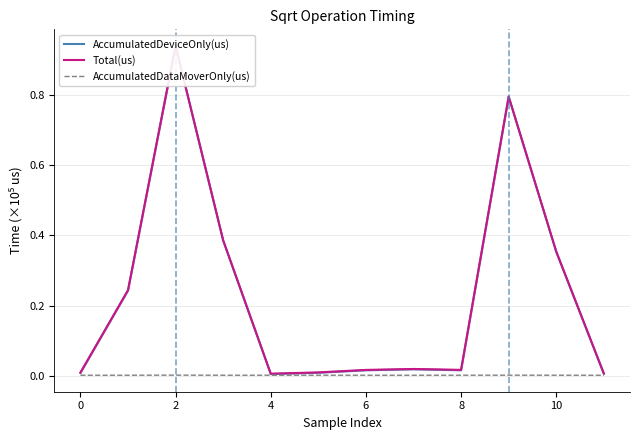

Between 10 and 11, which is larger?

10